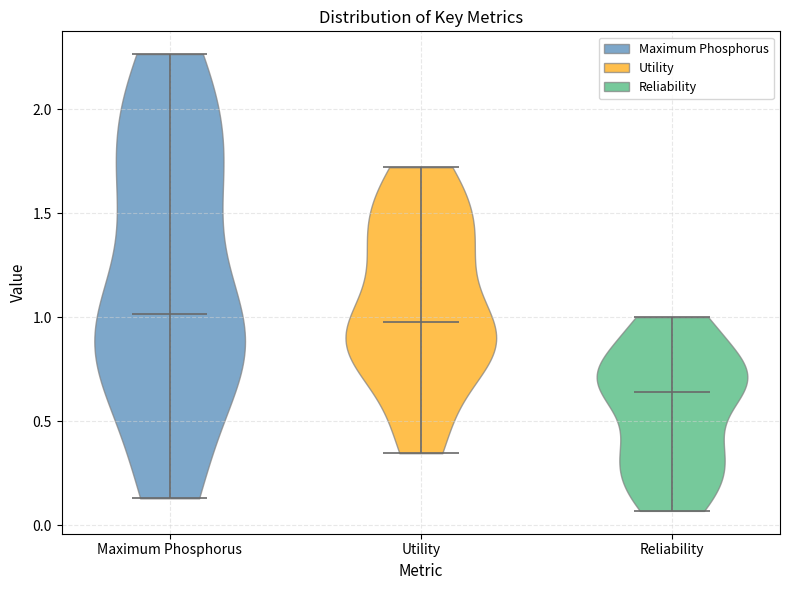

Reading left to right, read every violin against the y-axis: where its median line is, and the lowest and highest points it reaches. The values are not printed on the chart, so give them approximately, as read against the axis.

Maximum Phosphorus: median line 1.00, lowest point 0.15, highest point 2.25
Utility: median line 1.00, lowest point 0.35, highest point 1.70
Reliability: median line 0.65, lowest point 0.05, highest point 1.00